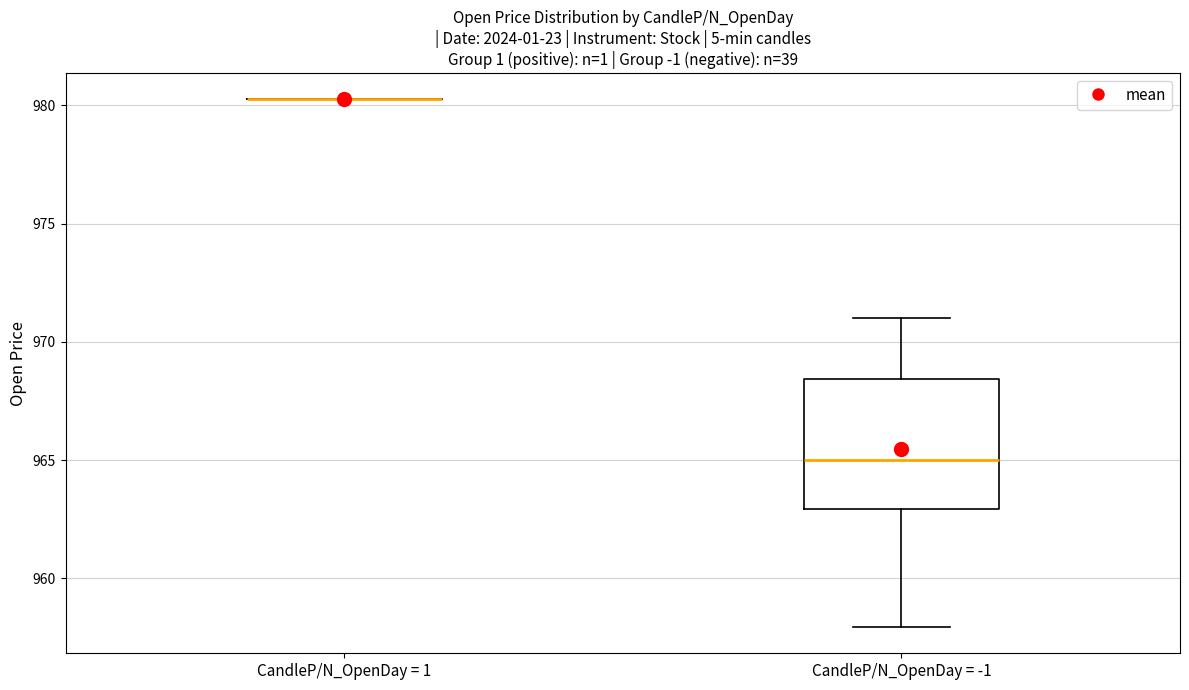

Reading left to right, transcribe this box plot: for each box, give where its median line is, the range the box spans, and where its two whiskers end, as read against the y-axis. The values are not printed on the chart, so give them approximately, as read against the axis.

CandleP/N_OpenDay = 1: box collapsed to a line at 980.5, whiskers 980.5 to 980.5
CandleP/N_OpenDay = -1: median 965.0, box 963.0 to 968.5, whiskers 958.0 to 971.0